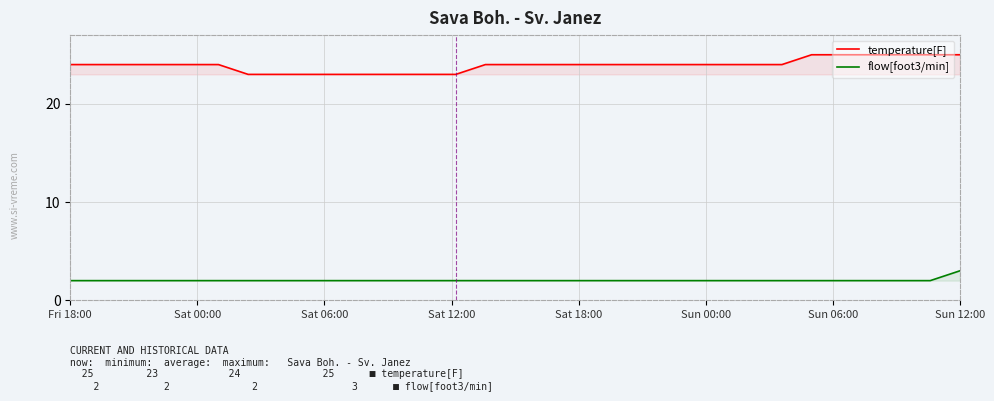

List the series in order of their peak value, lowest first.

flow[foot3/min], temperature[F]